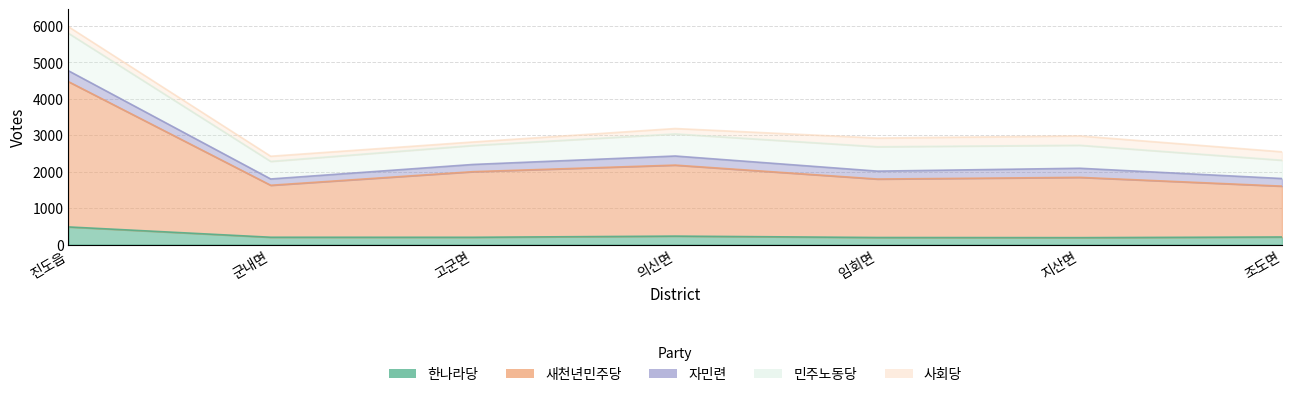

At which category does the chart reach its minimum across all series?

고군면